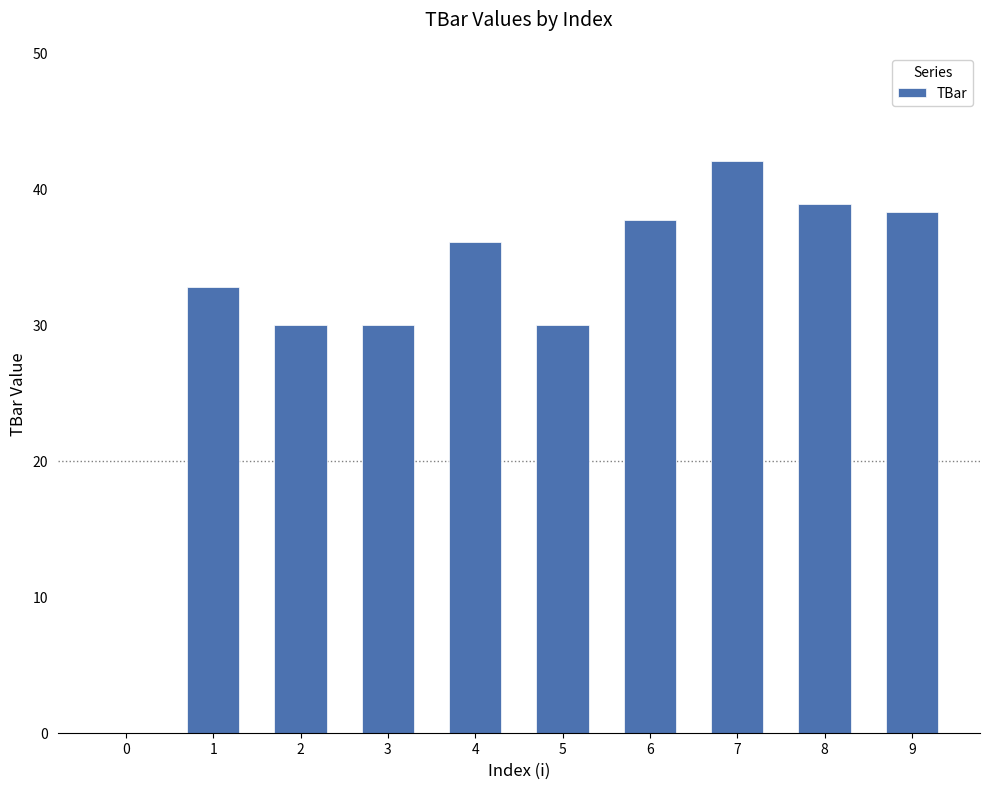

What is the change in value from 0 to 2?

+30.0